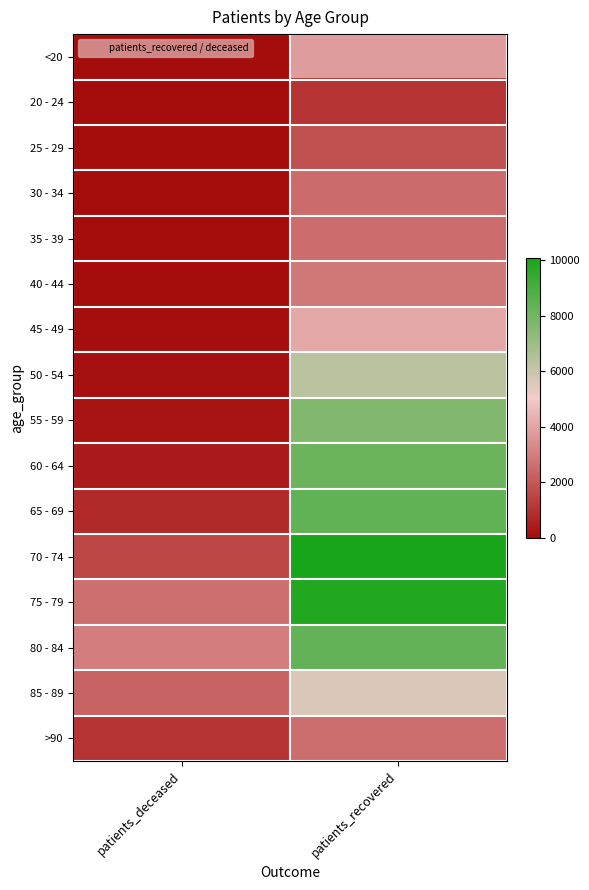

At which category does the chart reach its peak across all series?

patients_recovered